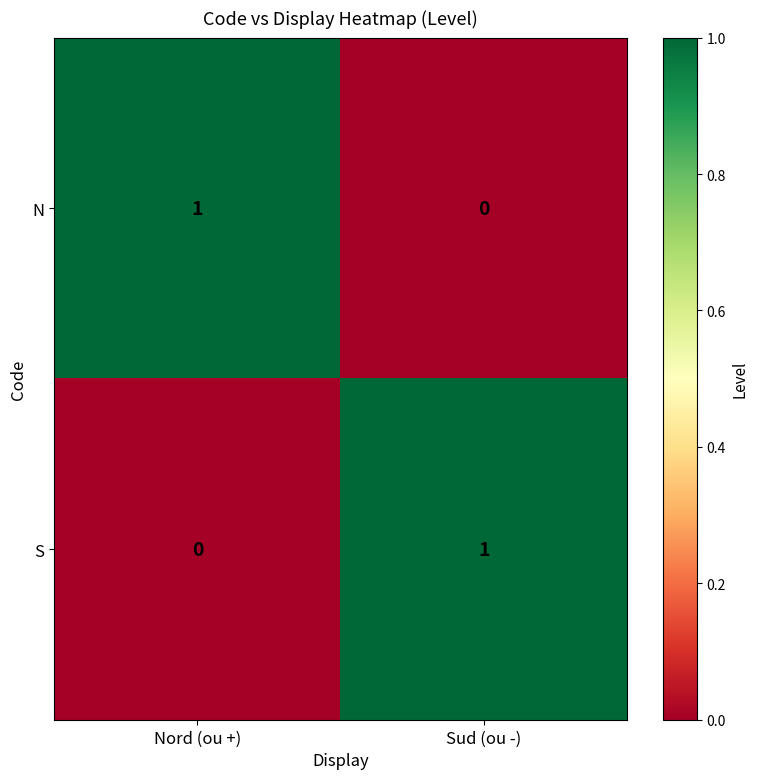

True or false: N has a value of 1 at Nord (ou +).

True